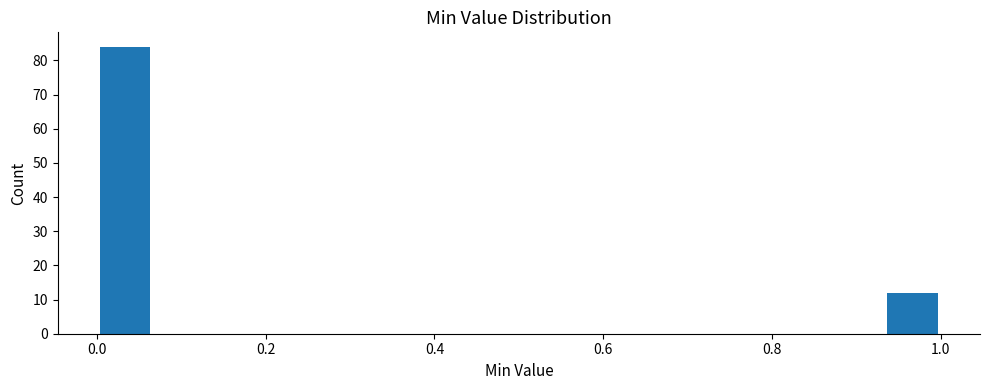

Around what value on the x-axis is the tallest bar? Give the approximate position of its centre, as read against the axis.

0.04